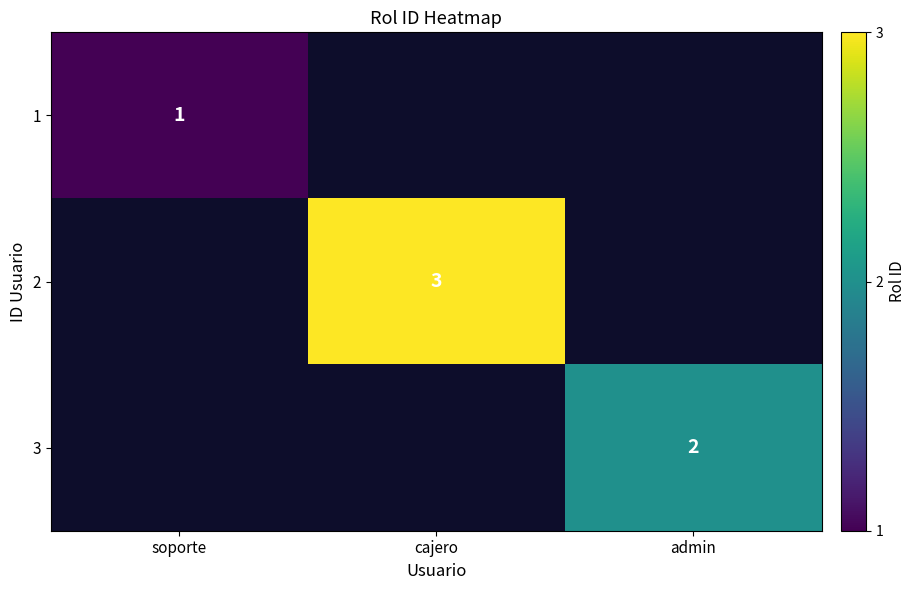

Is it true that 3 equals 2 at admin?

True